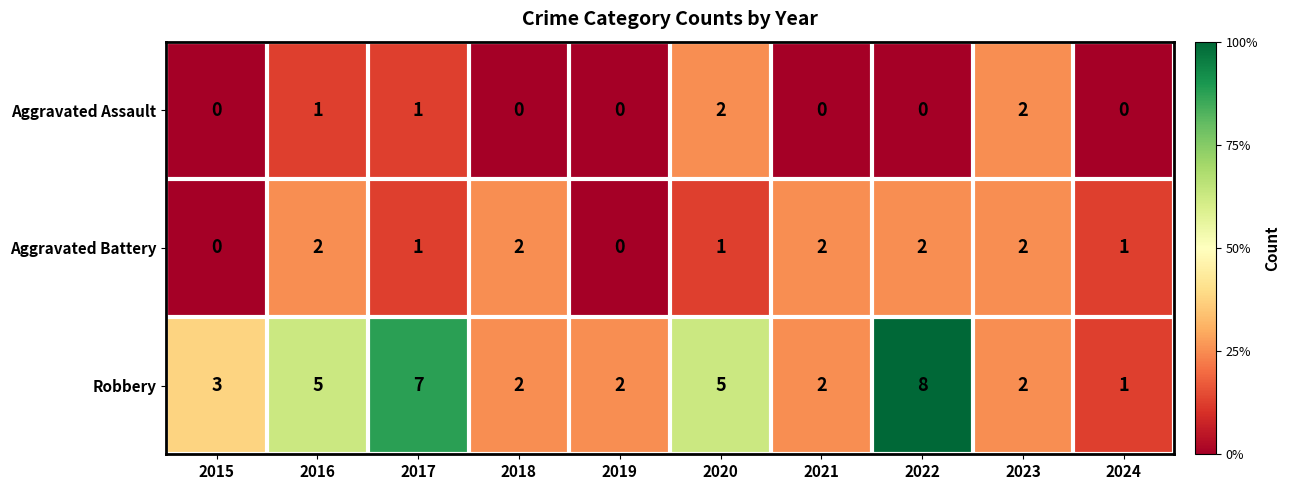

Rank the series by their average value, from highest to lowest.

Robbery, Aggravated Battery, Aggravated Assault